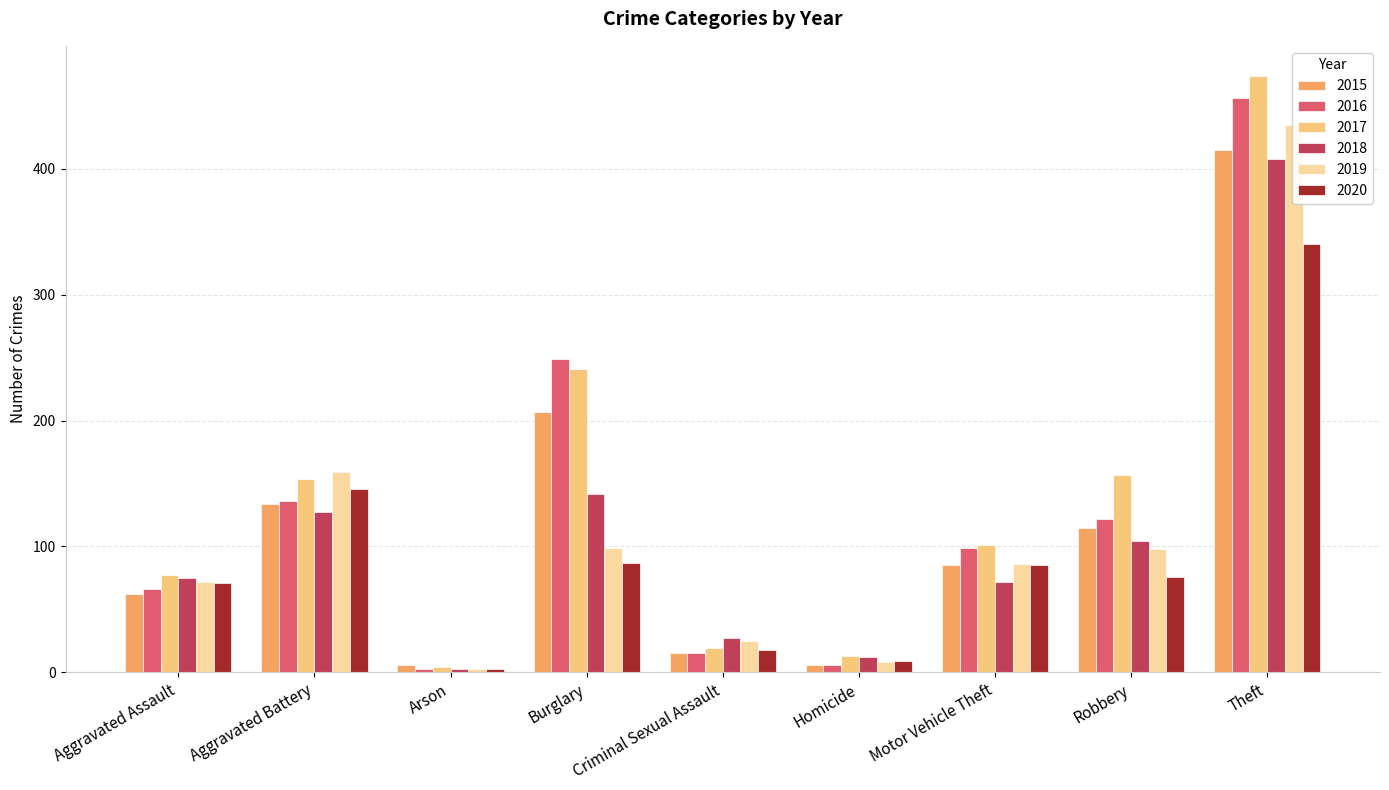

Which label corresponds to the smallest value in the chart?

Arson